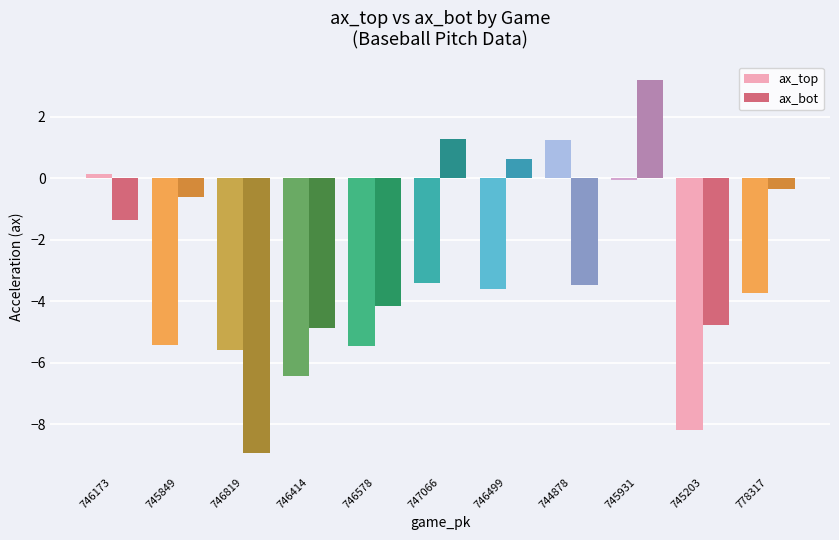

What is the value of the ax_top bar at the 4th from the left?

-6.4